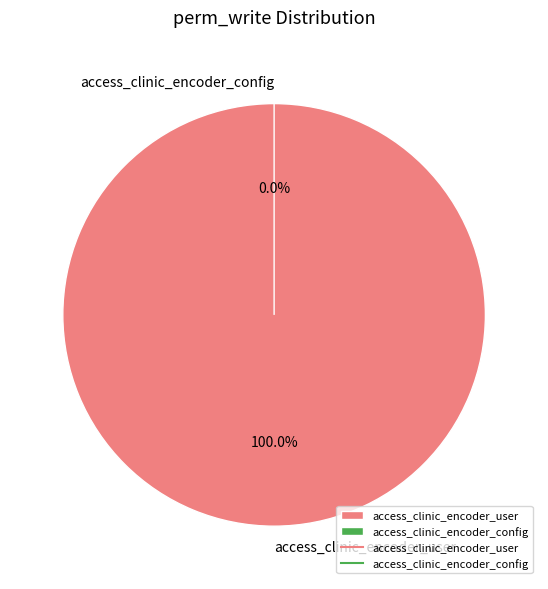

Count the number of slices in the pie.

2